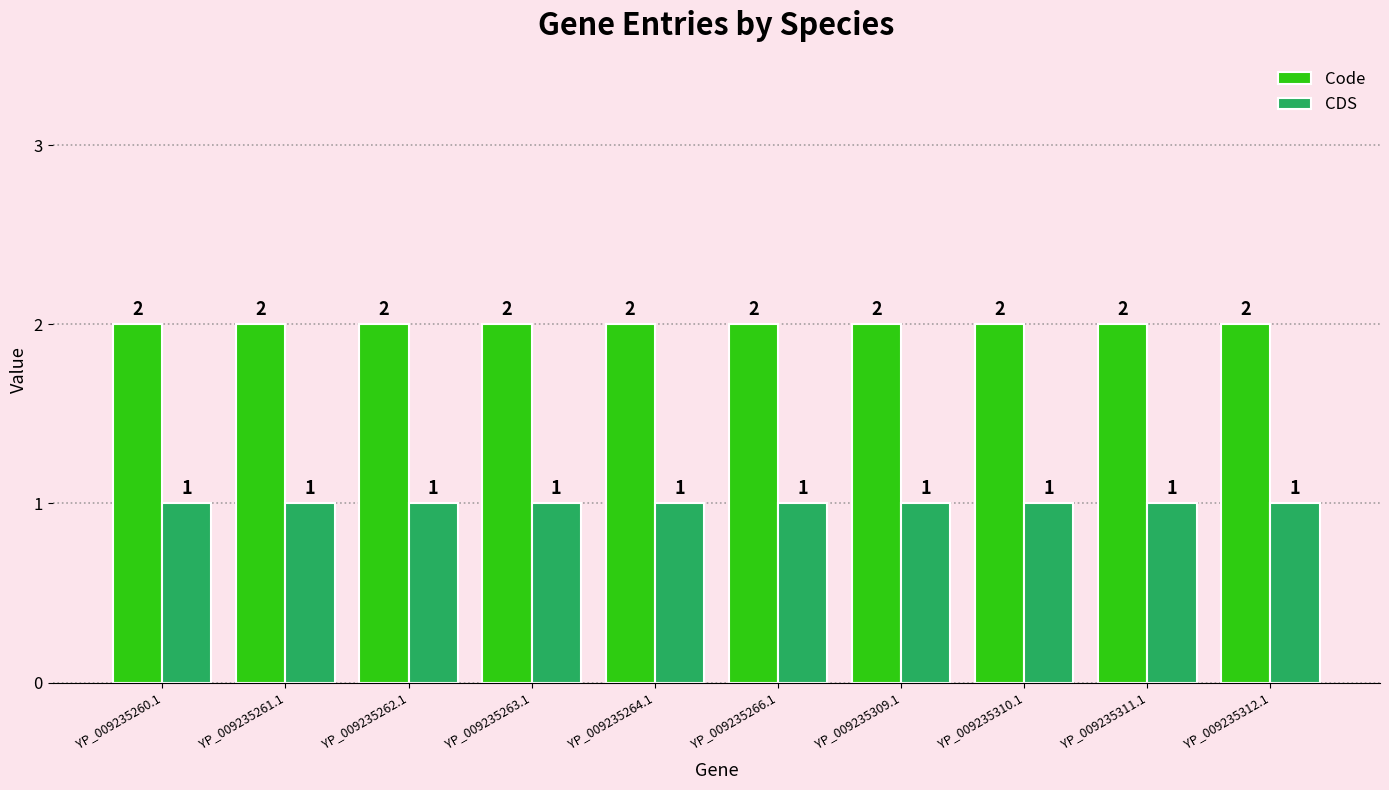

What is the value of the Code bar at the 9th from the left?

2